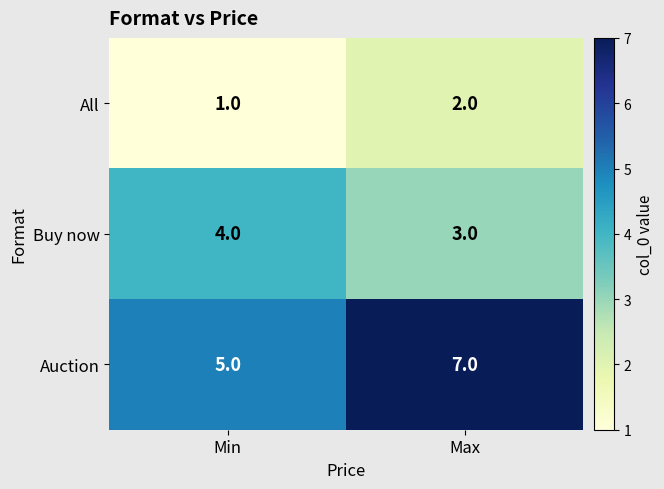

What is the total value across all series at Max?

12